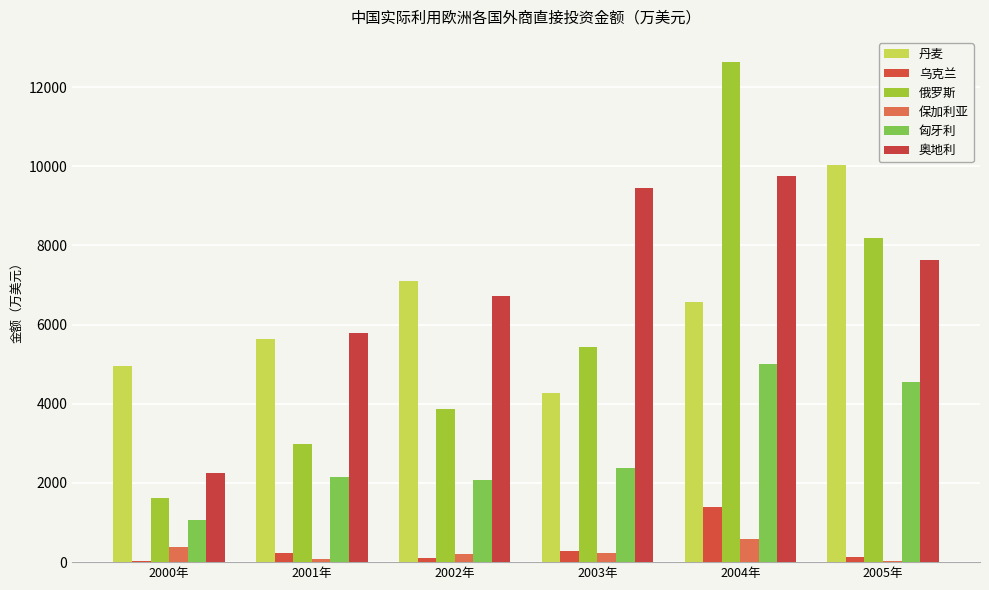

Count the number of categories in the chart.

6